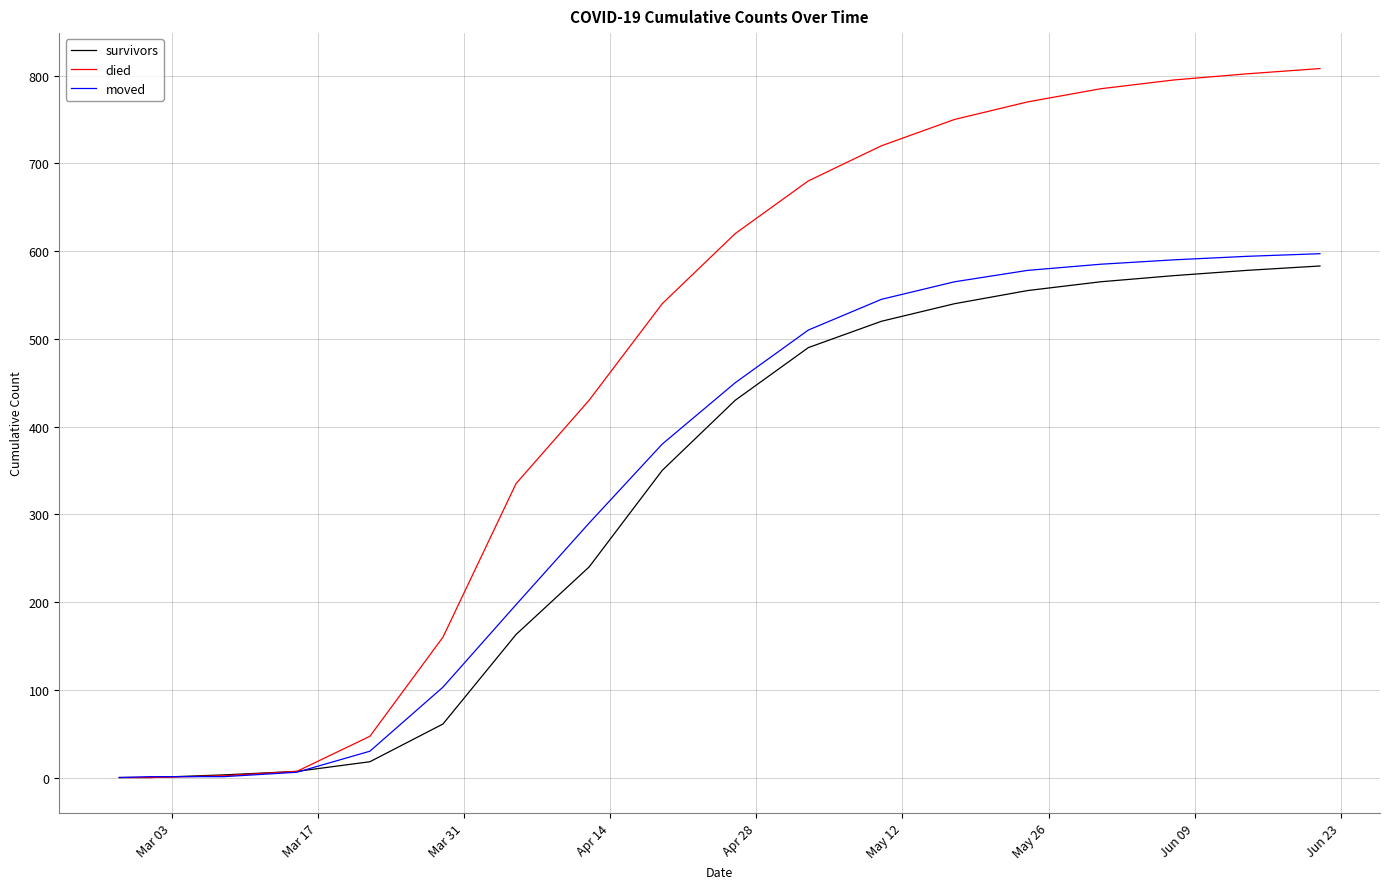

What is the highest value of the survivors series?

583